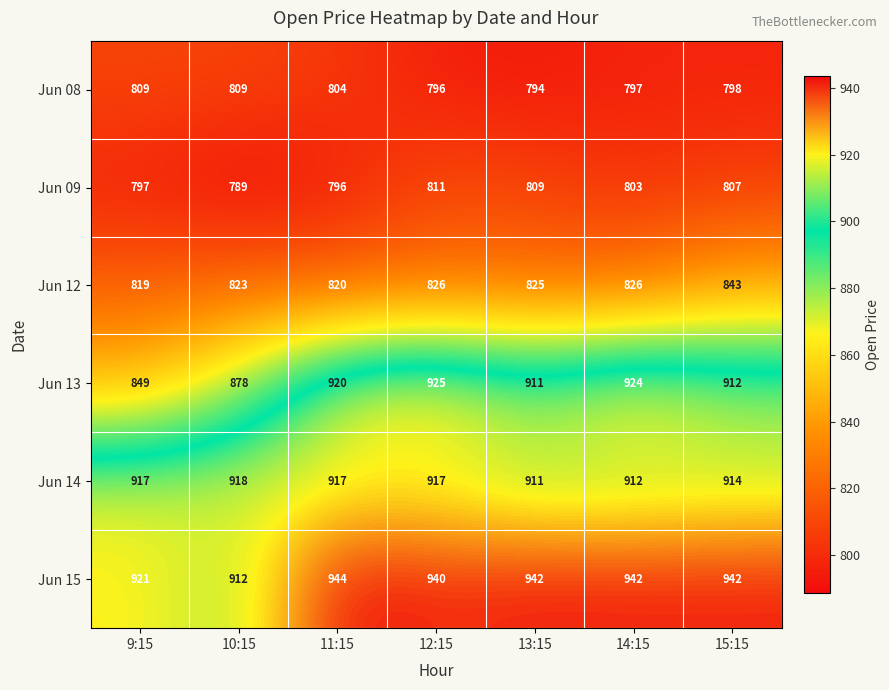

What value does the Jun 12 series have at 15:15, to the nearest 5?

845